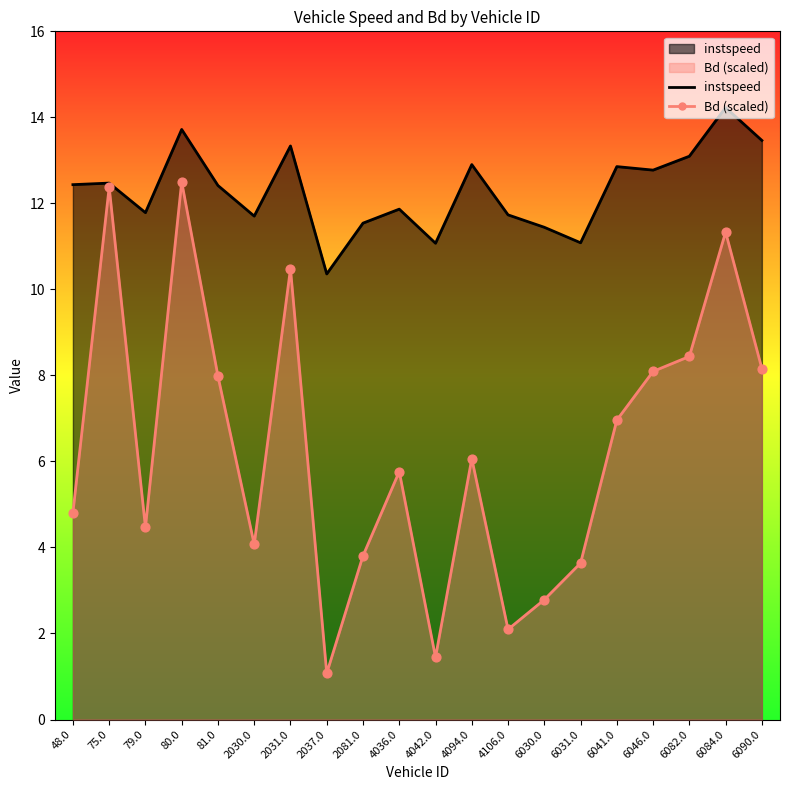

Which series reaches the maximum Y coordinate?

instspeed